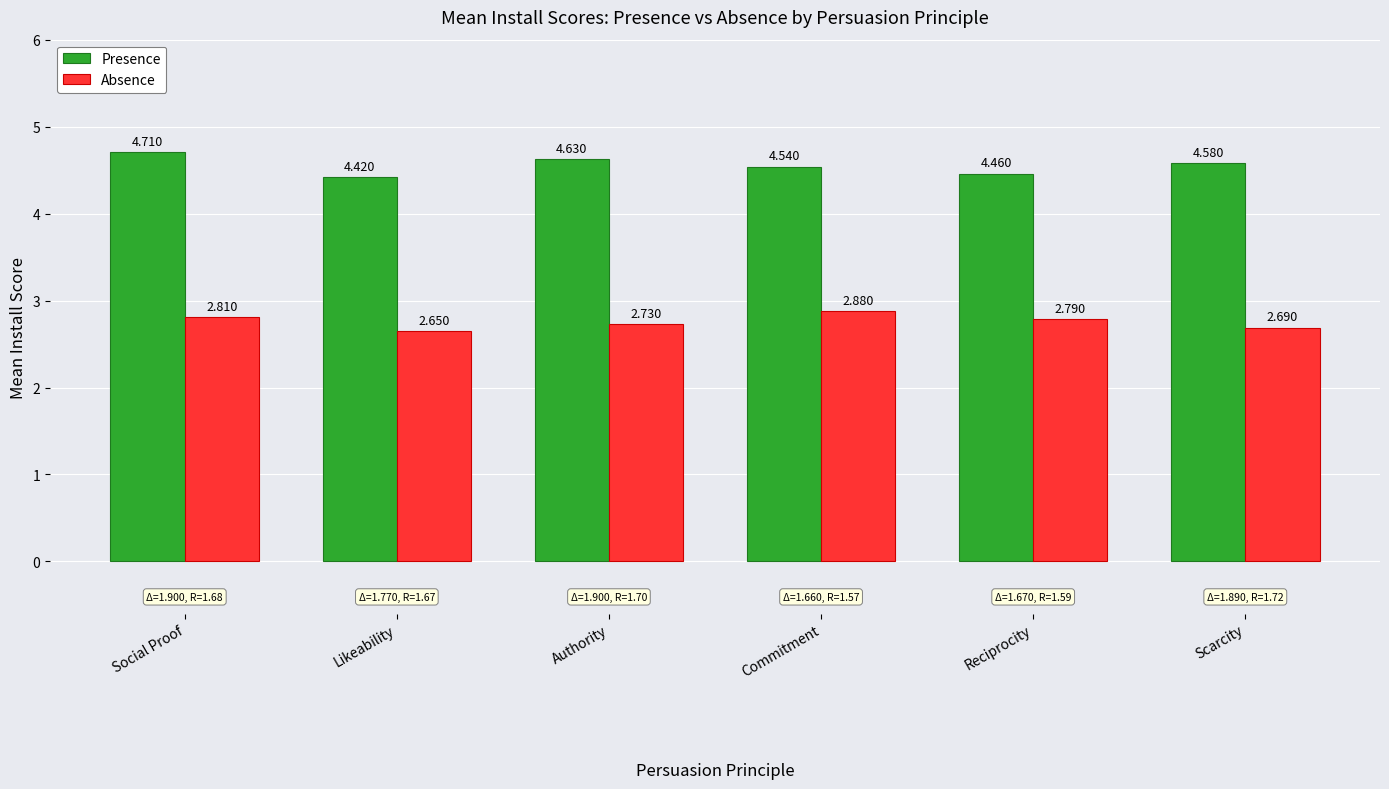

At which label does Absence reach its minimum?

Likeability